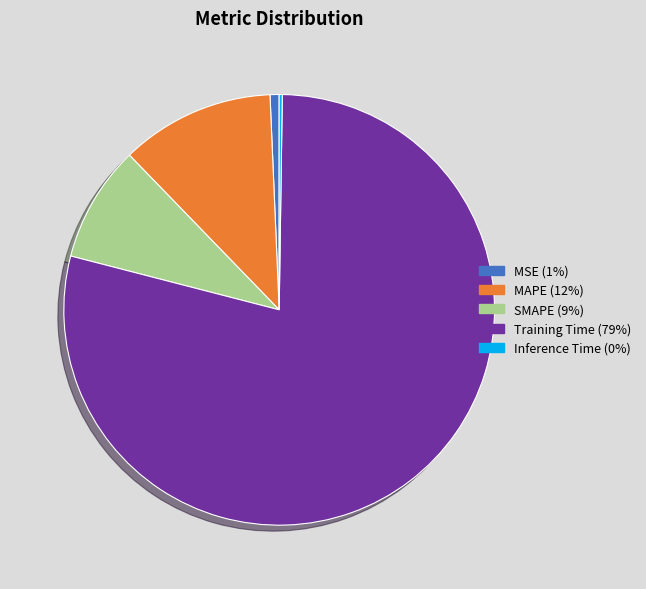

Do SMAPE and MAPE together represent more than half of the pie?

No